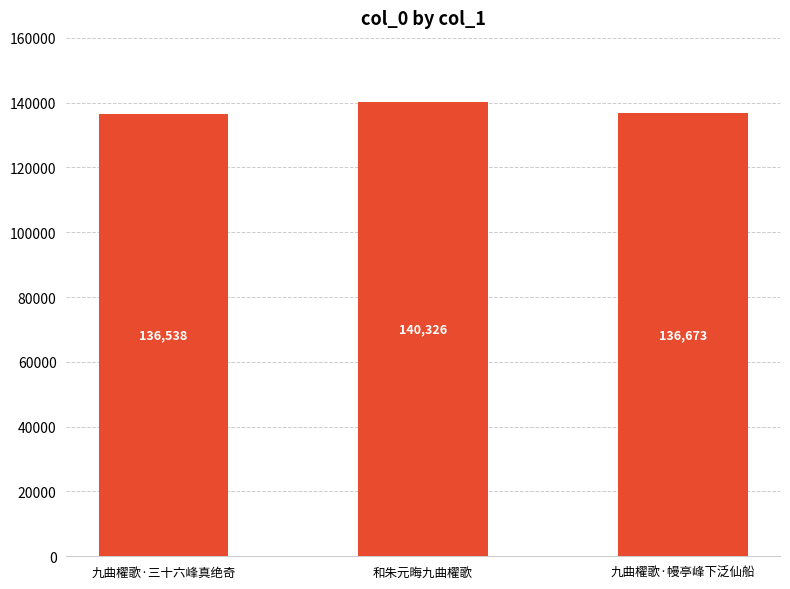

What is the change in value from 九曲櫂歌·三十六峰真绝奇 to 九曲櫂歌·幔亭峰下泛仙船?

+135